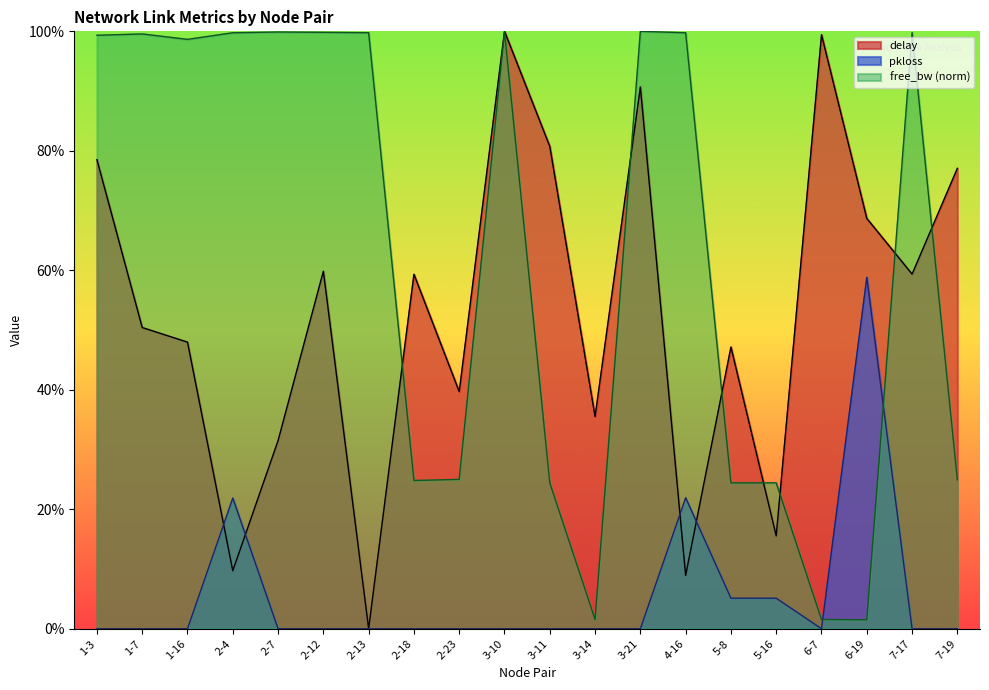

The value of free_bw_norm at 3-11 is 0.4. True or false?

False